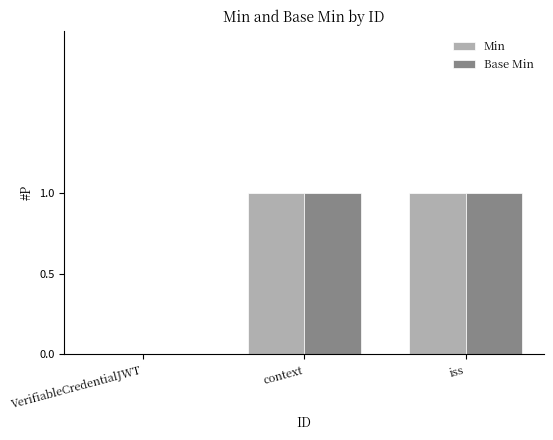

What are all the series names shown in the legend?

Min, Base Min